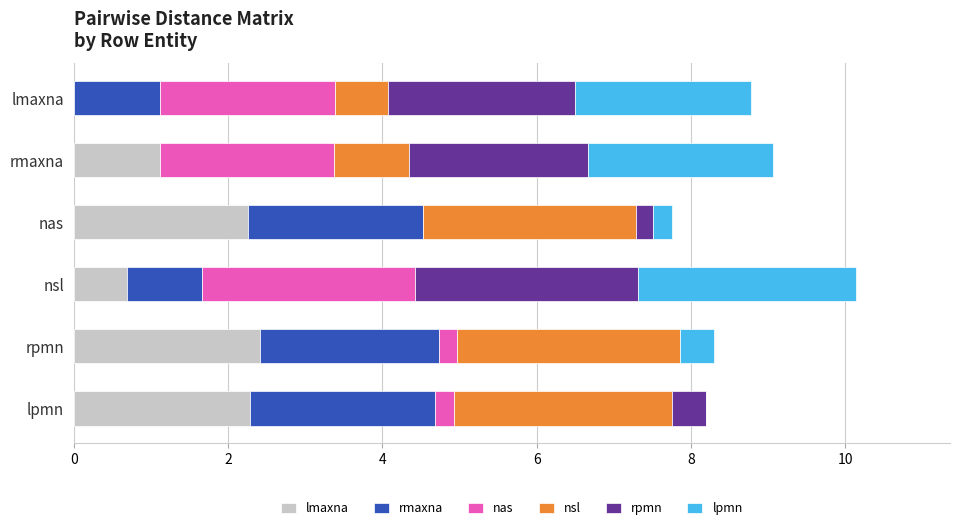

Reading left to right, list all the values displayed in this chart.

lmaxna: 0.0	1.1	2.3	0.7	2.4	2.3
rmaxna: 1.1	0.0	2.3	1.0	2.3	2.4
nas: 2.3	2.3	0.0	2.8	0.2	0.2
nsl: 0.7	1.0	2.8	0.0	2.9	2.8
rpmn: 2.4	2.3	0.2	2.9	0.0	0.4
lpmn: 2.3	2.4	0.2	2.8	0.4	0.0